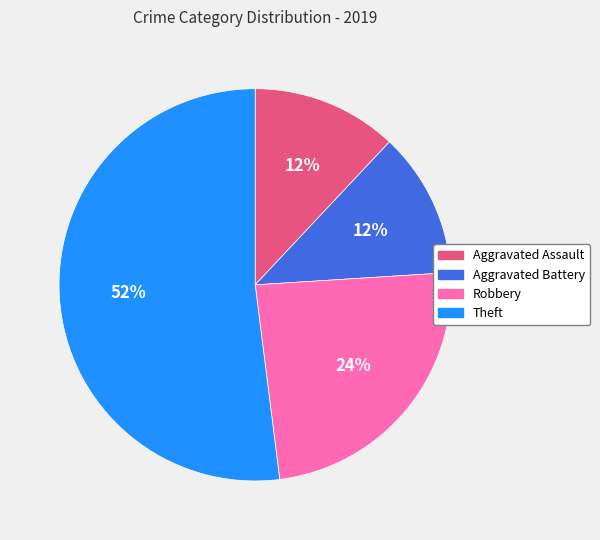

Between Robbery and Theft, which is larger?

Theft